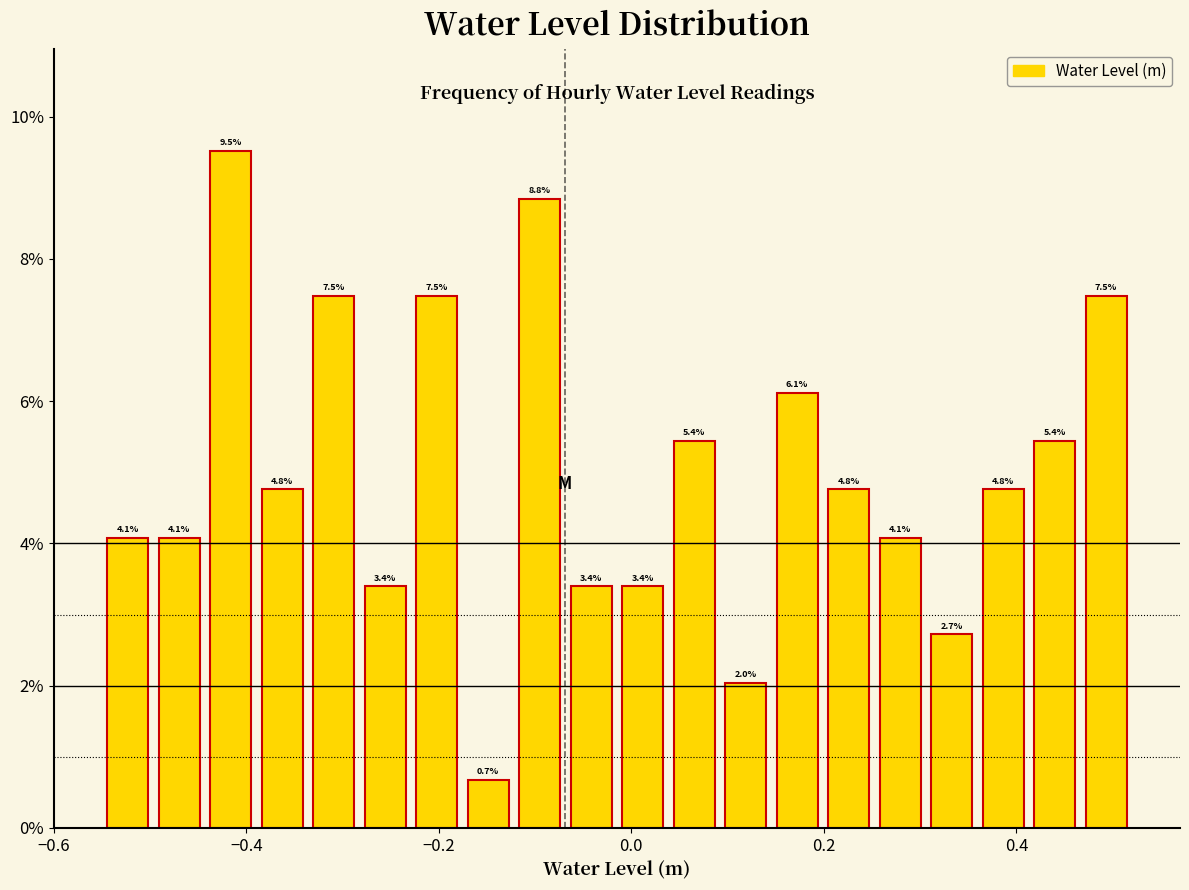

Read against the x-axis, roughly where is the centre of the tallest bar?

-0.42